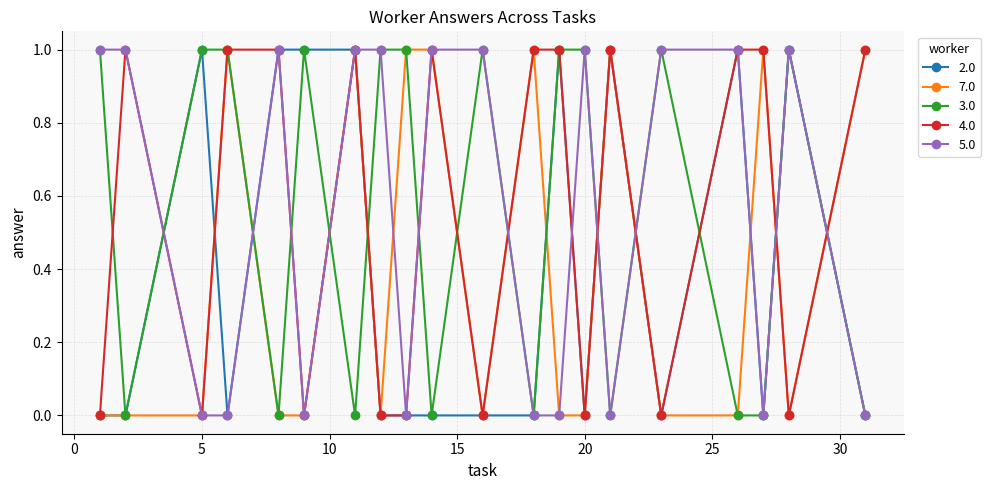

True or false: 7.0 has more than 2 interior local peaks.

True